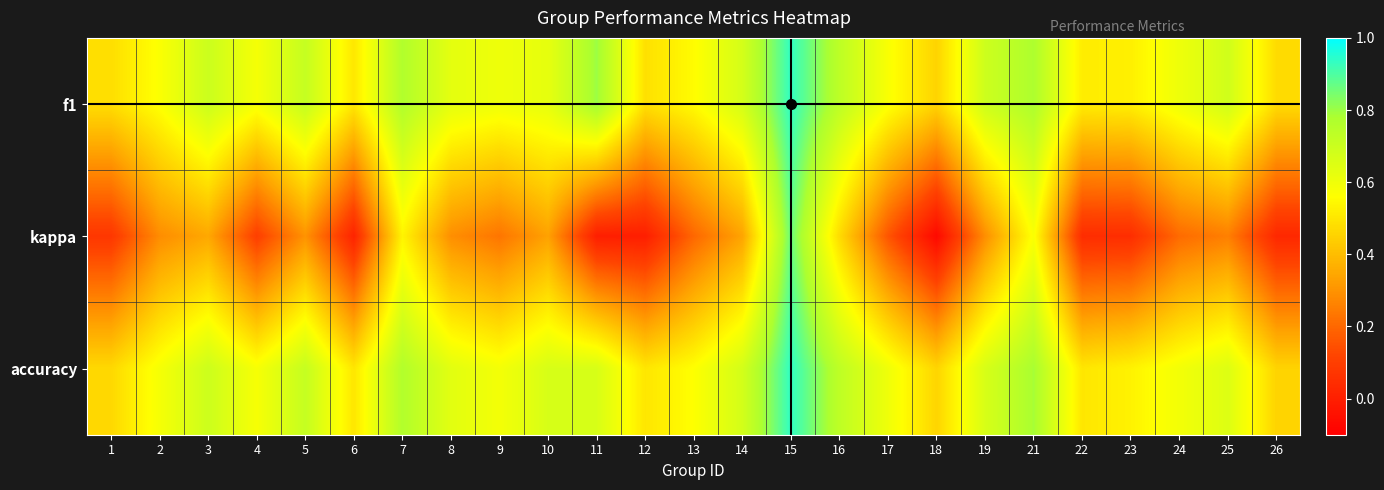

How many data points does each series have?

25